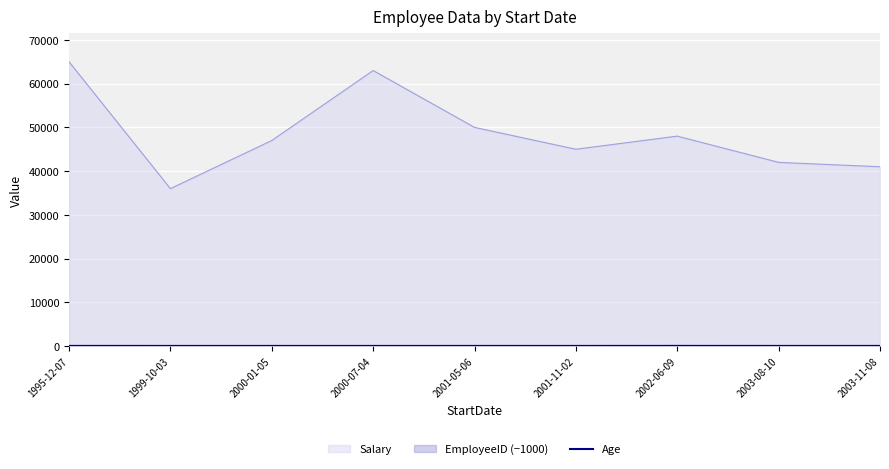

What is the maximum value shown in the chart?

65000